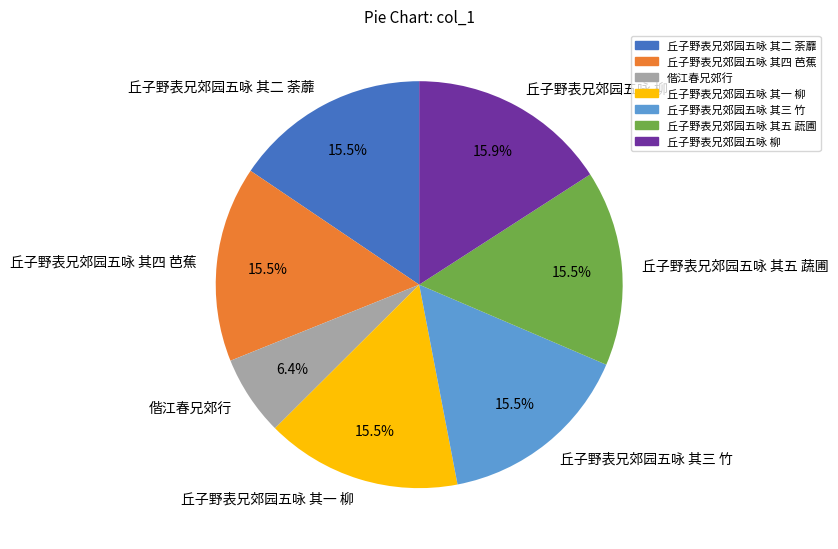

What portion of the pie excludes 丘子野表兄郊园五咏 其一 柳?

84.5%